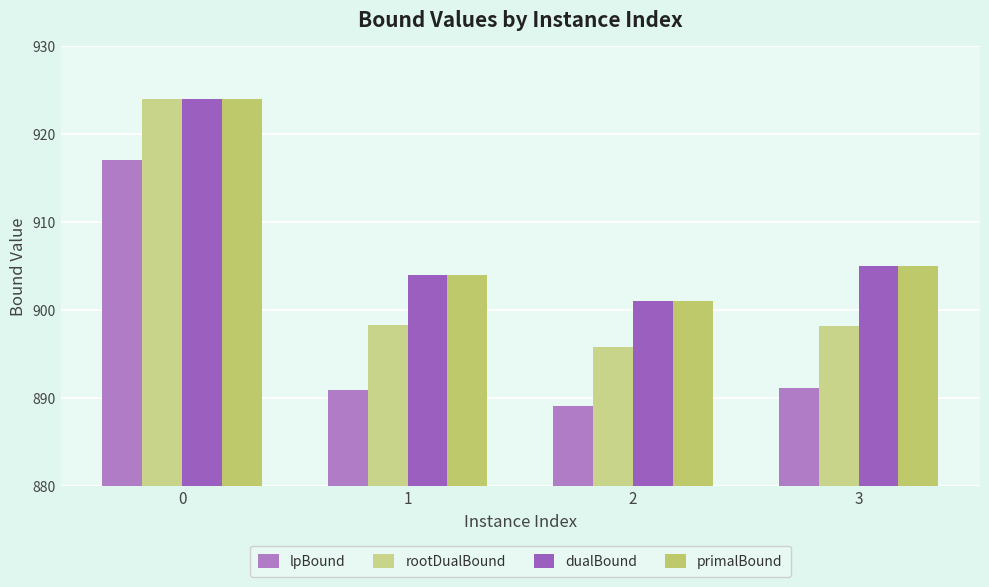

The value of primalBound at 3 is 905.0. True or false?

True